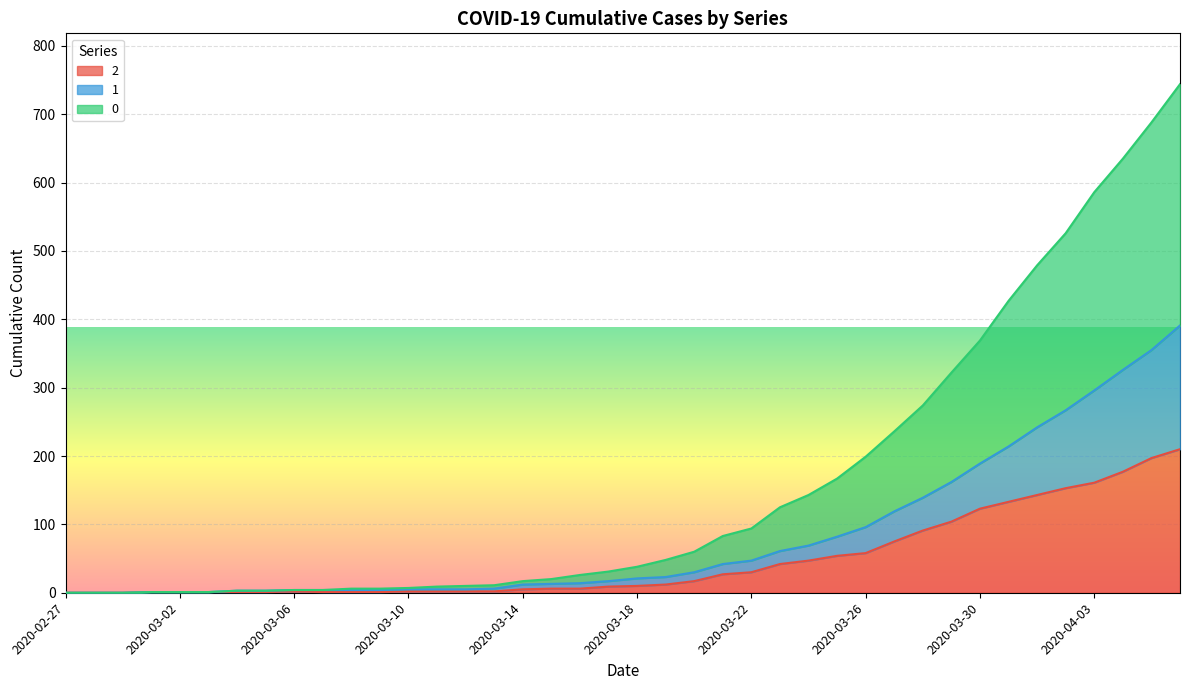

At which label is 0 closest to 372?

2020-03-30